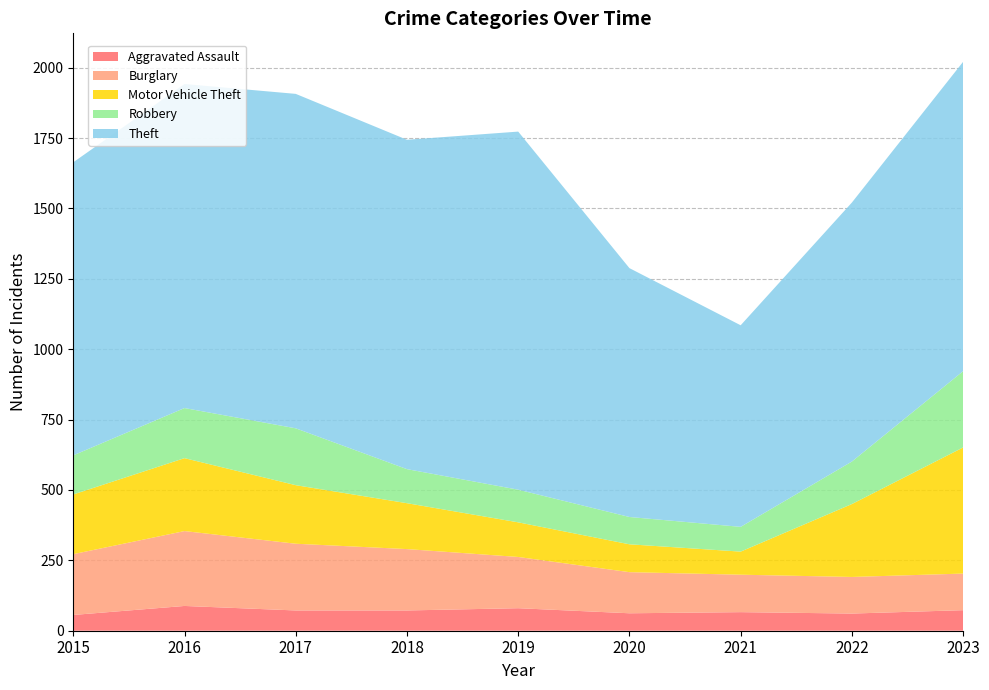

Reading right to left, list all the values displayed in this chart.

Aggravated Assault: 73	61	66	62	80	72	72	88	56
Burglary: 130	130	133	146	182	218	237	266	216
Motor Vehicle Theft: 448	259	82	99	123	163	208	259	212
Robbery: 271	151	88	97	116	121	202	178	139
Theft: 1099	920	716	884	1272	1170	1188	1151	1041